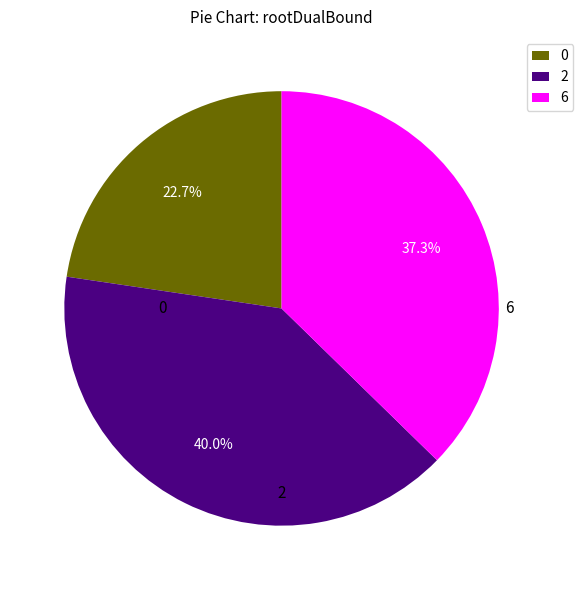

Is there a majority slice in this chart?

No